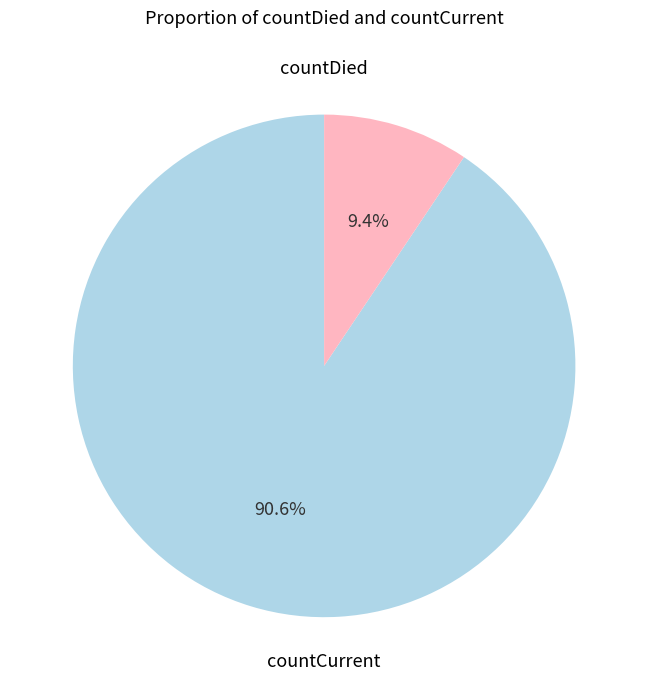

What is the change in value from countDied to countCurrent?

-11960